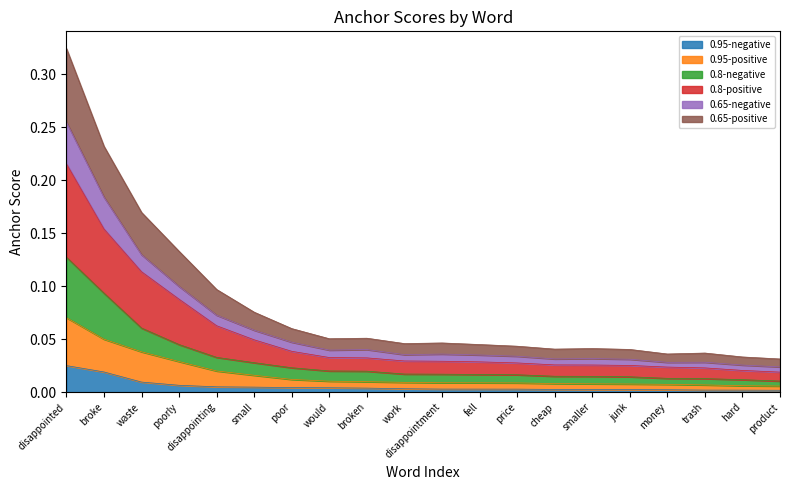

The value of 0.8-negative at smaller is 0.0. True or false?

False